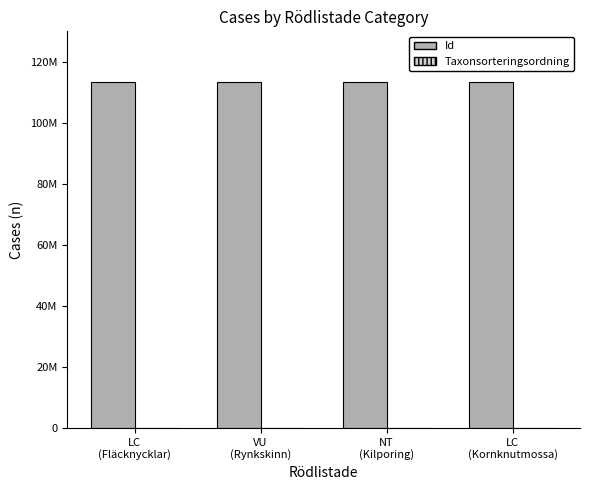

Are the bars horizontal?

No